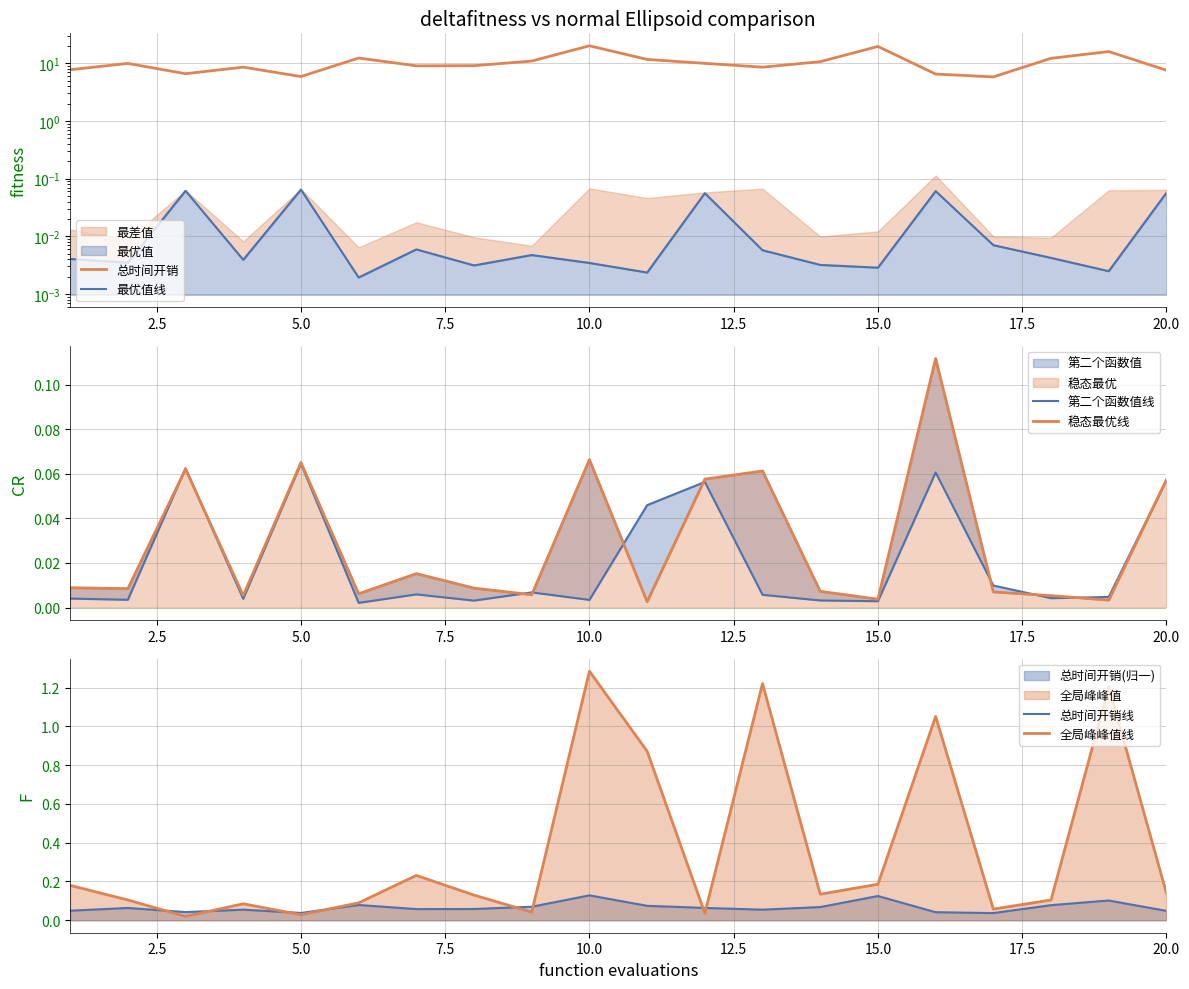

At which label does 全局峰峰值线 reach its peak?

10.0